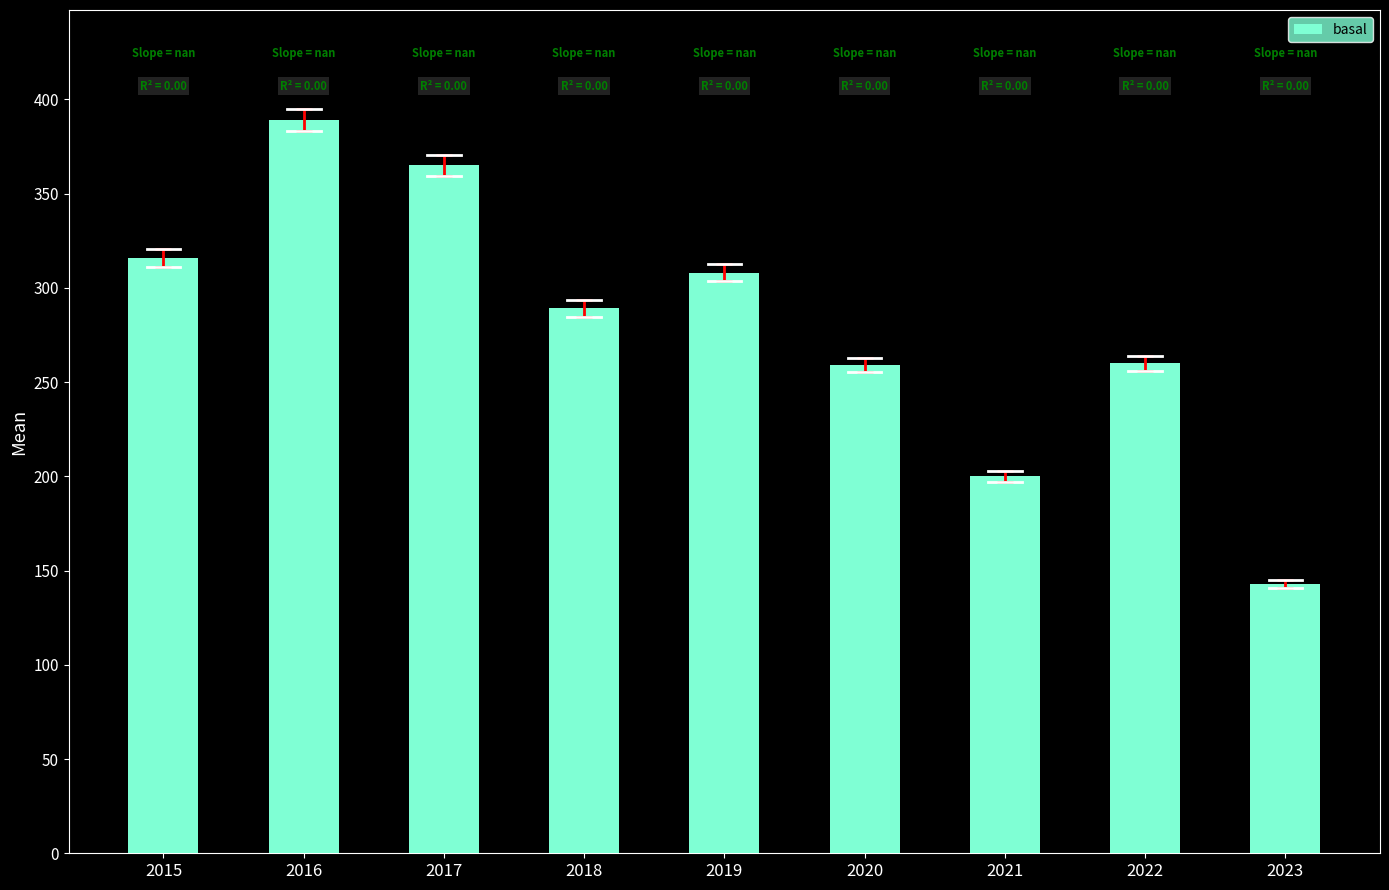

What is the ratio of the value at 2022 to the value at 2021?

1.3